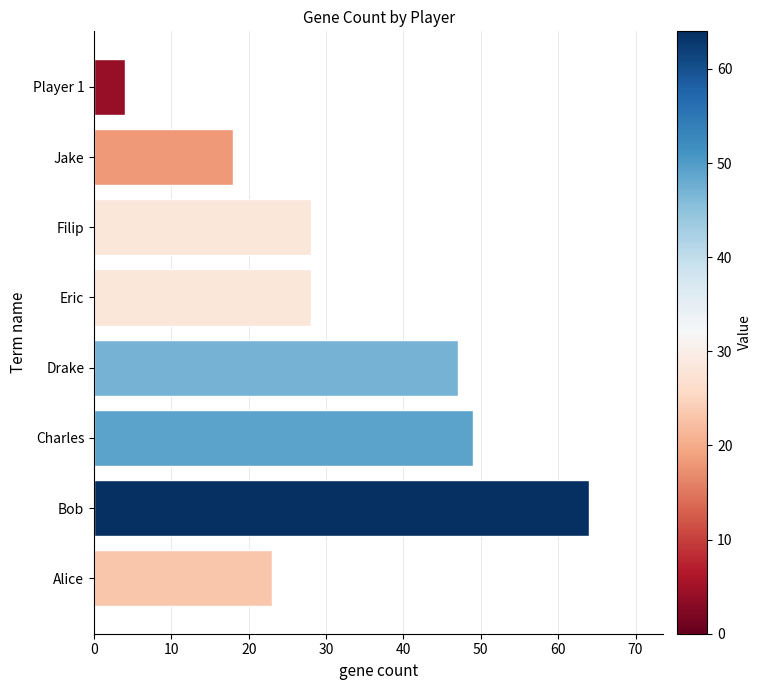

What is the change in value from Bob to Eric?

-36